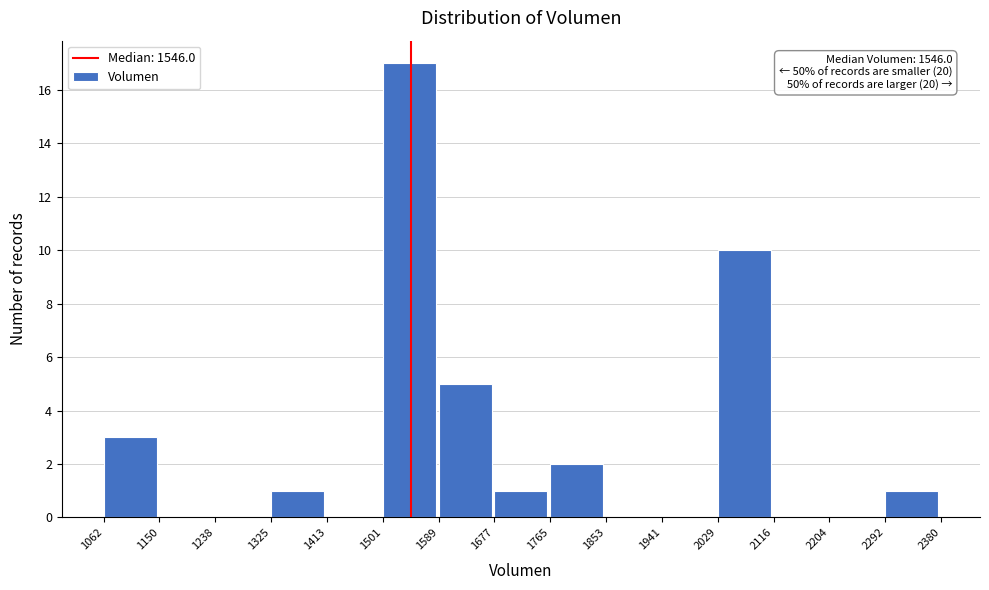

Over which range of the x-axis is the bar tallest?

1501 to 1589